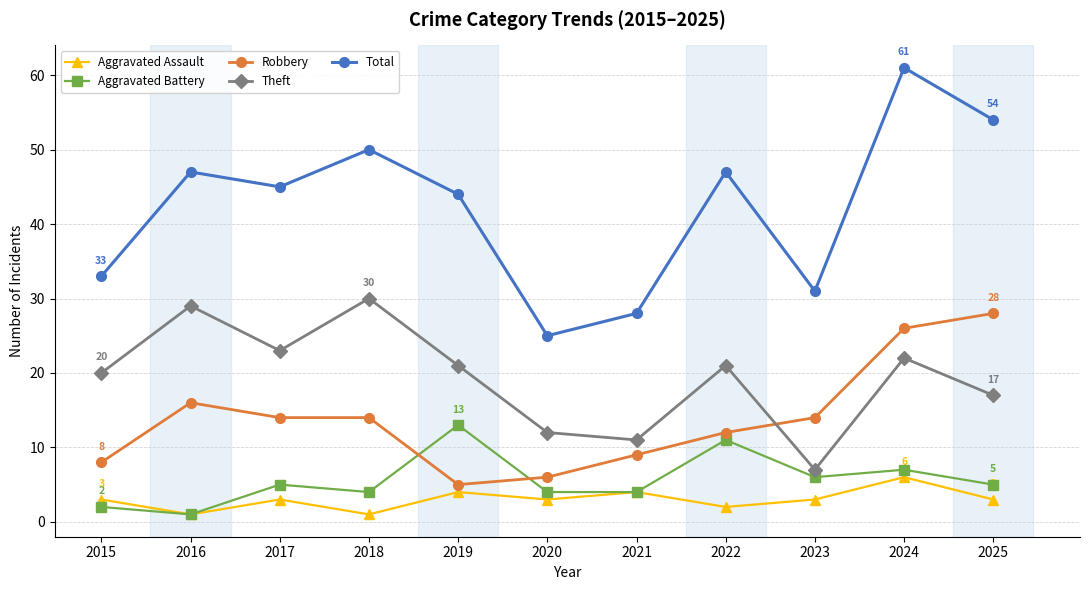

What is the maximum value for Theft?

30